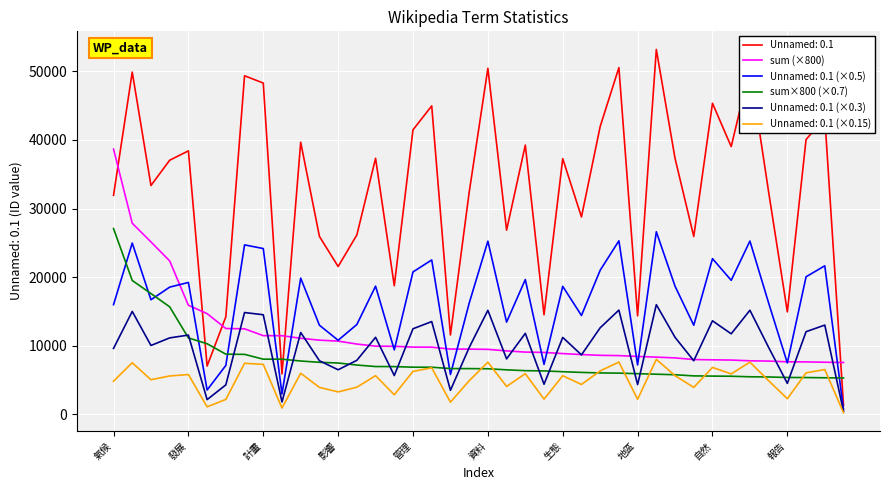

True or false: sum×800 (×0.7) and sum (×800) intersect in this chart.

False